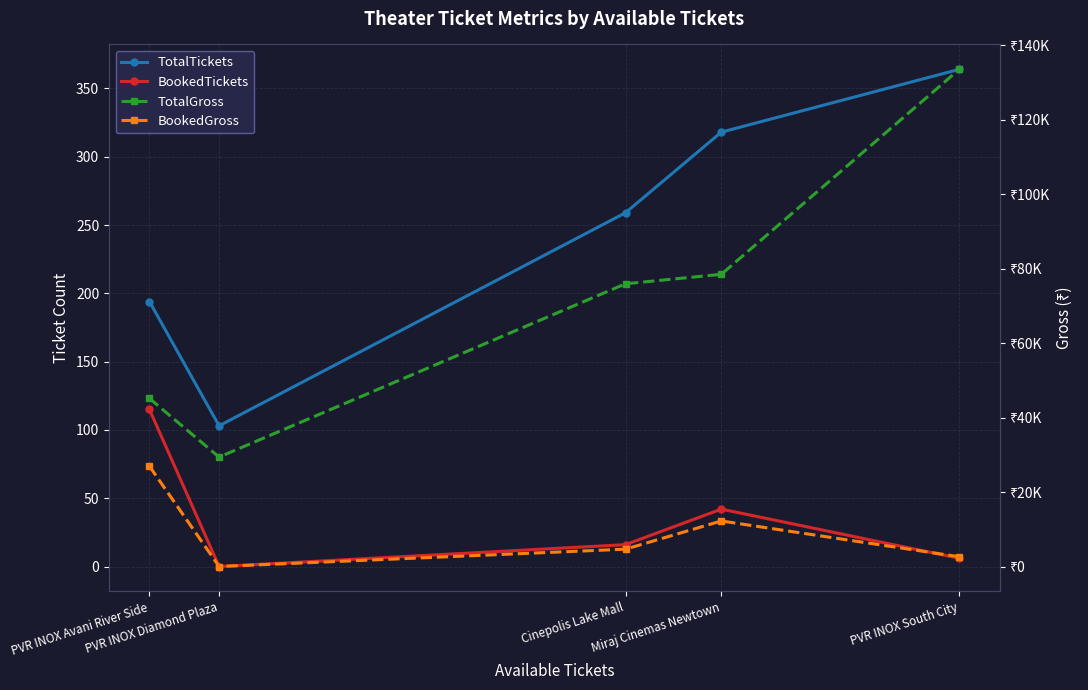

Reading left to right, transcribe all the data shown in this chart.

TotalTickets: 194	103	259	318	364
BookedTickets: 115	0	16	42	6
TotalGross: 45170	29400	75960	78500	133580
BookedGross: 26950	0	4660	12230	2620